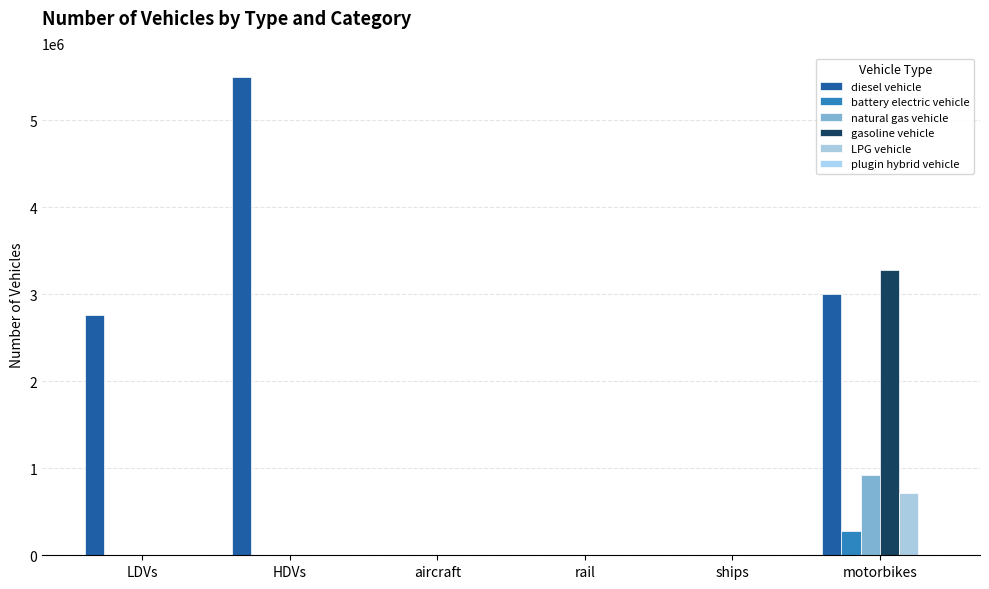

The gasoline vehicle series shows 0.0 at aircraft. True or false?

True